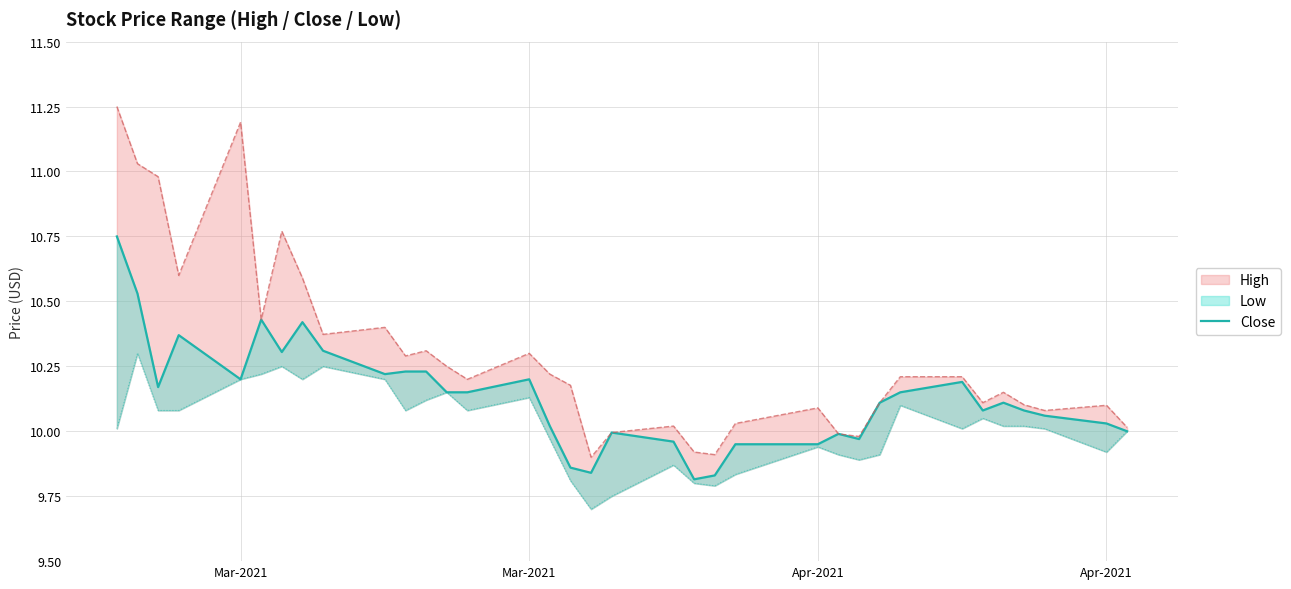

What is the average value?

10.1